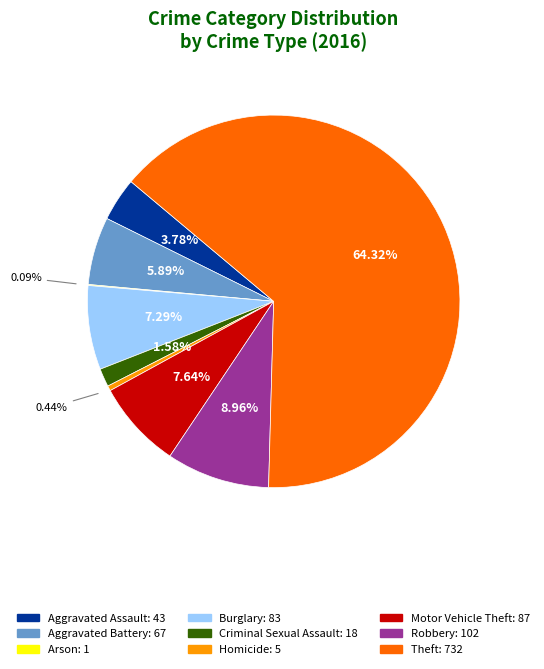

What is the ratio of the value at Burglary to the value at Aggravated Battery?

1.2